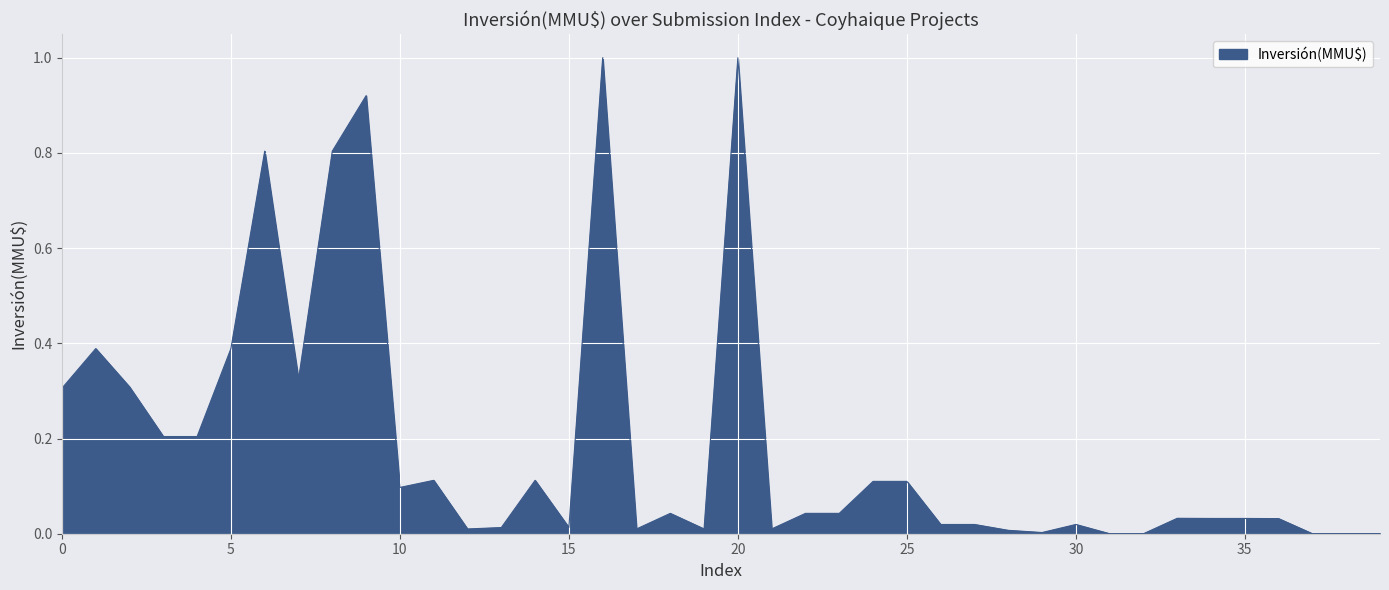

What is the difference between the maximum and minimum values?

1.0